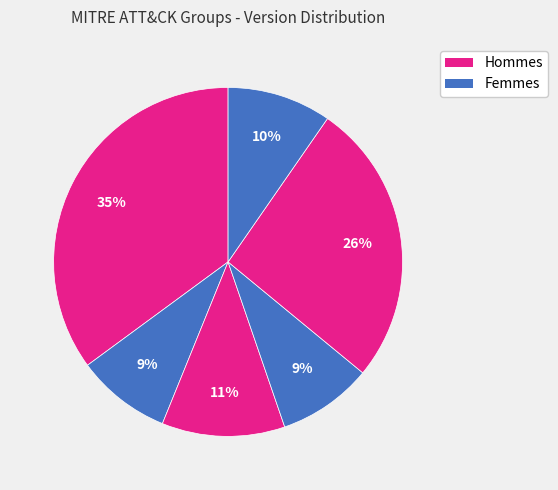

How many slices are in this pie chart?

6